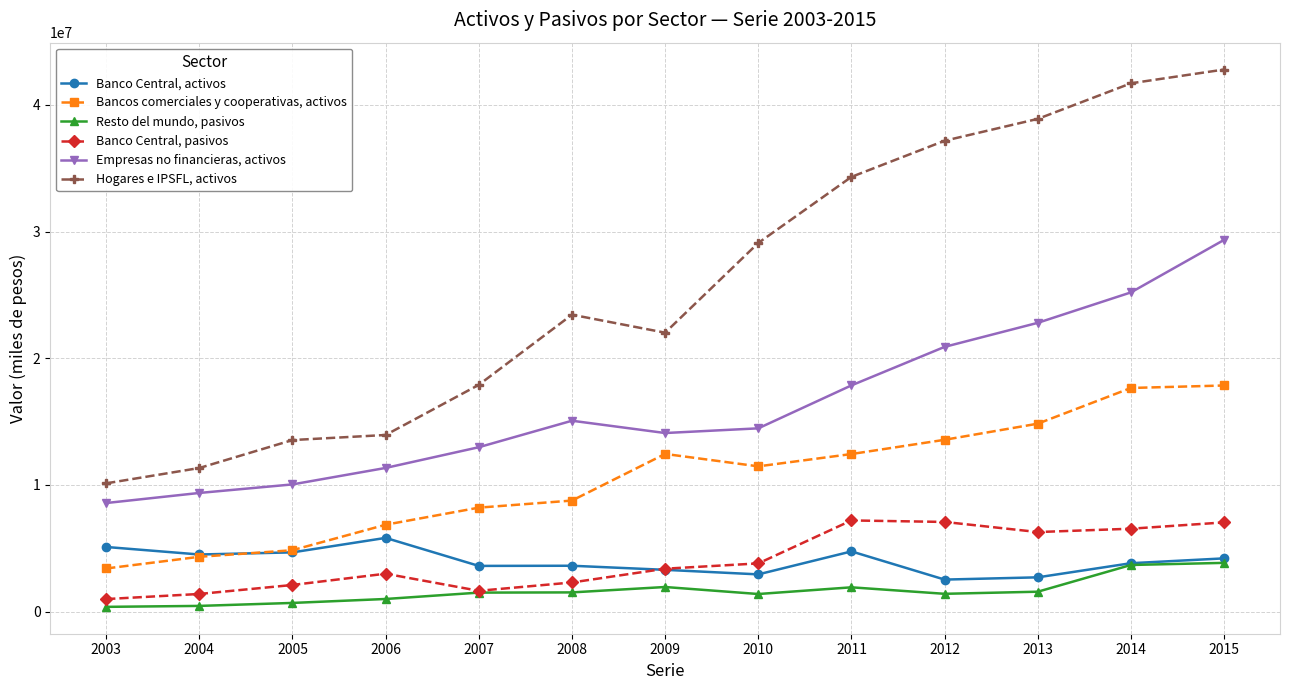

What is the sum of the Bancos comerciales y cooperativas, activos values at 2014 and 2011?

30091572